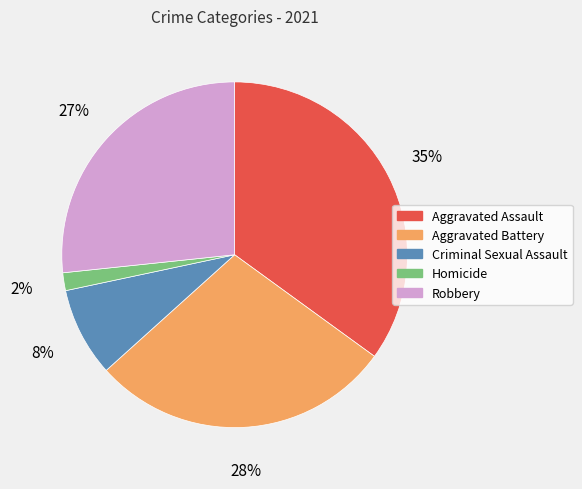

Is there a majority slice in this chart?

No